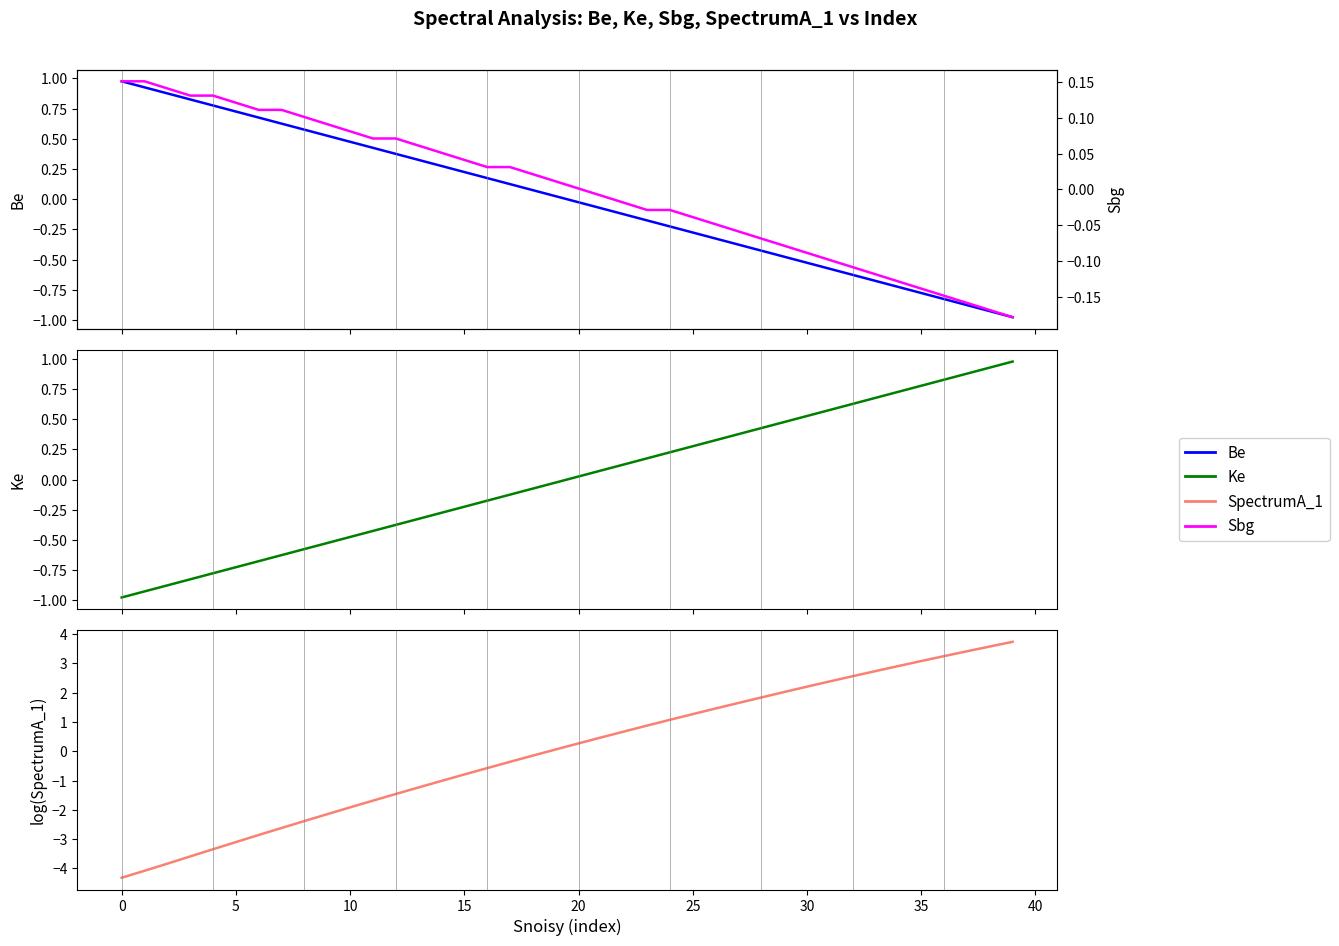

The value of SpectrumA_1 at 29 is 2.0. True or false?

True